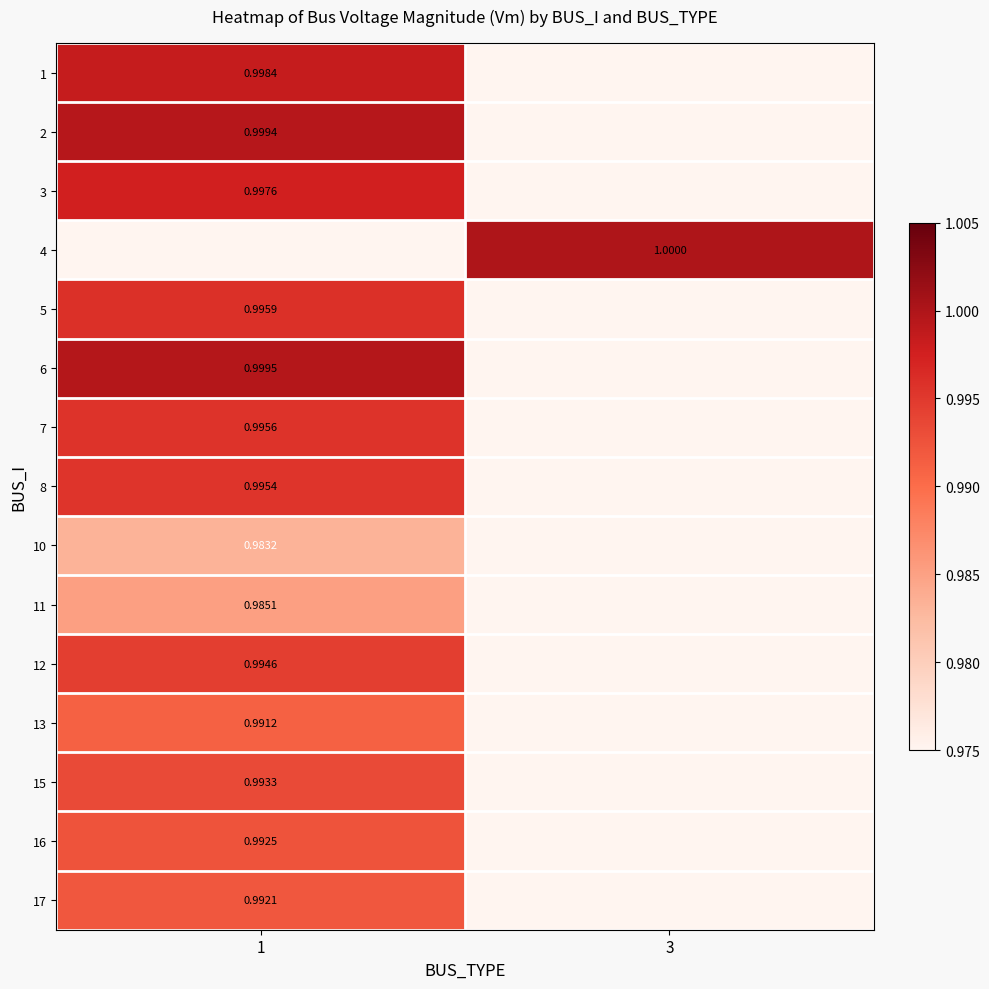

The 13 series shows 1.0 at 1. True or false?

True